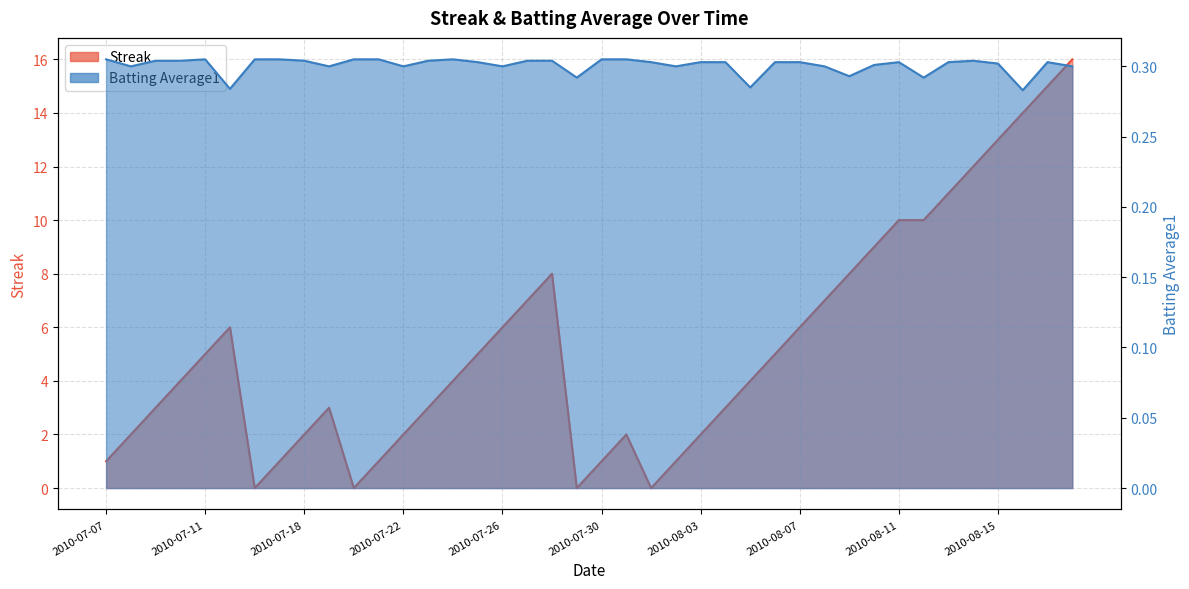

Between which two adjacent categories do Batting Average1 and Streak first intersect?

2010-07-15 and 2010-07-16